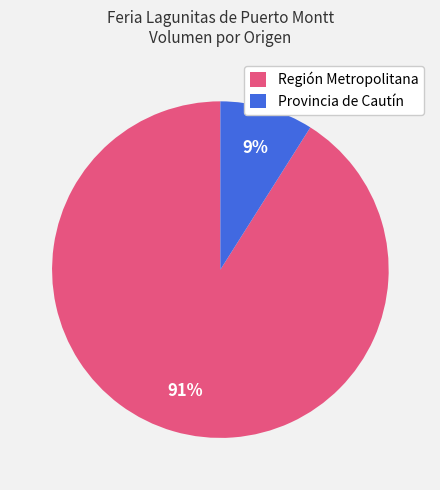

Count the number of slices in the pie.

2